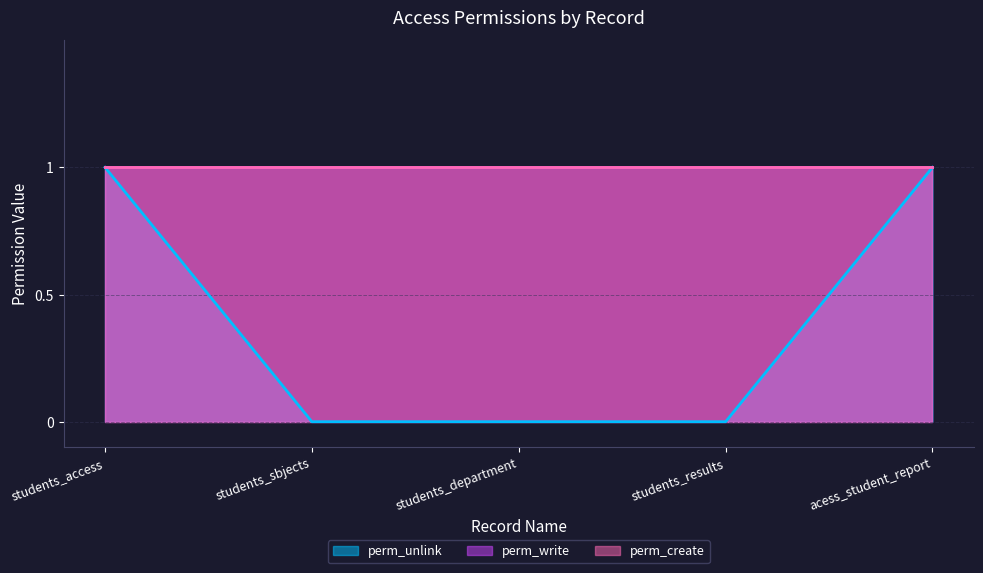

True or false: perm_write has a value of 1 at students_sbjects.

True